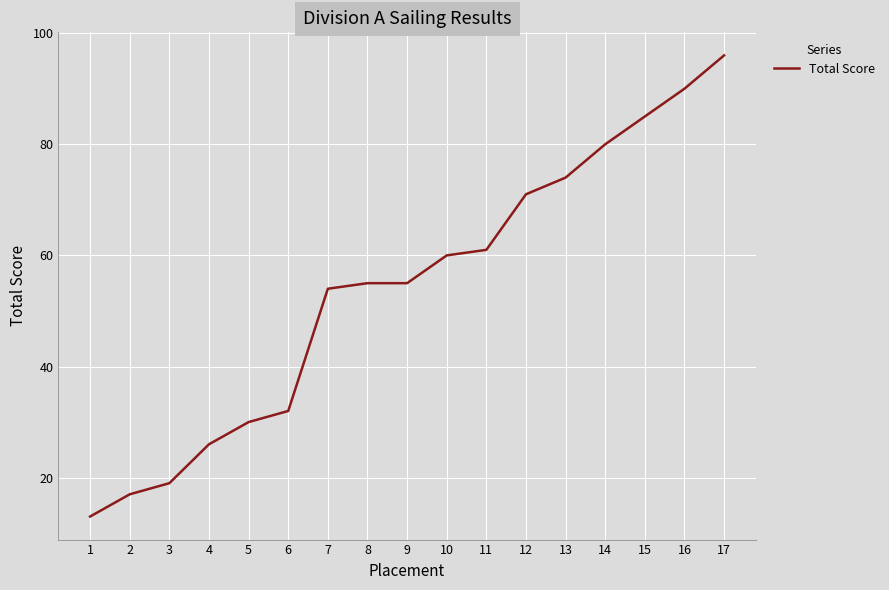

What is the difference between the maximum and minimum values?

83